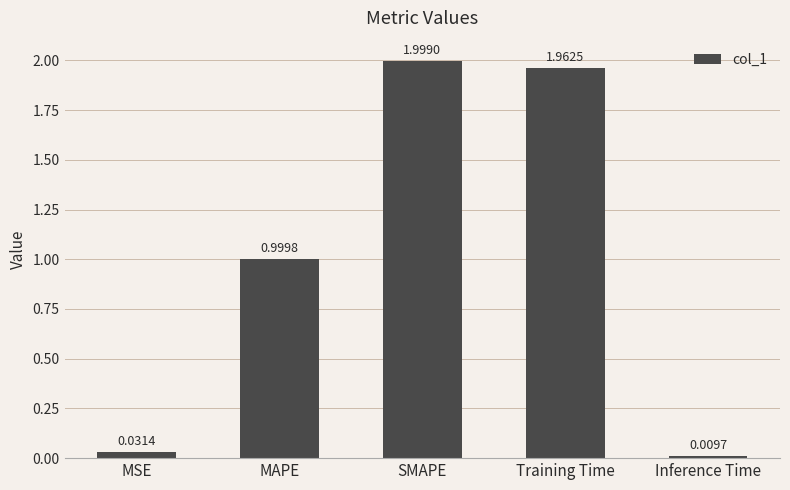

Are the bars grouped side by side (vs. stacked)?

No